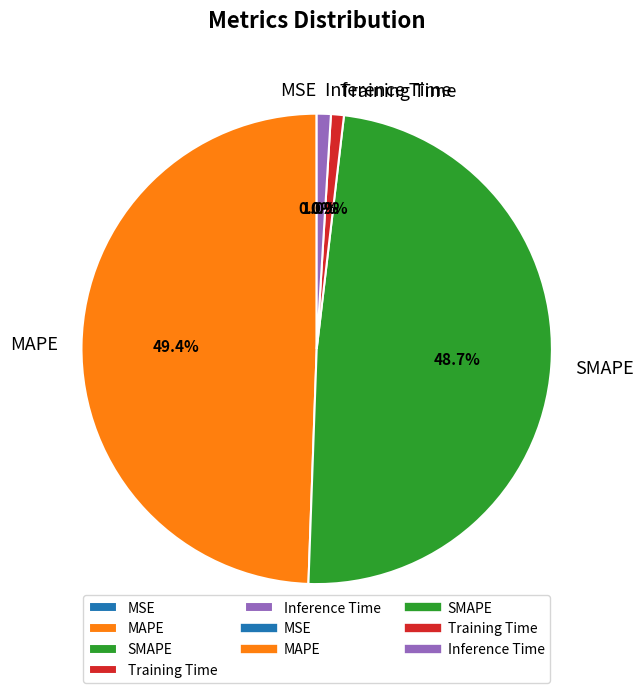

To the nearest percent, what is the combined percentage of SMAPE and Inference Time?

50%